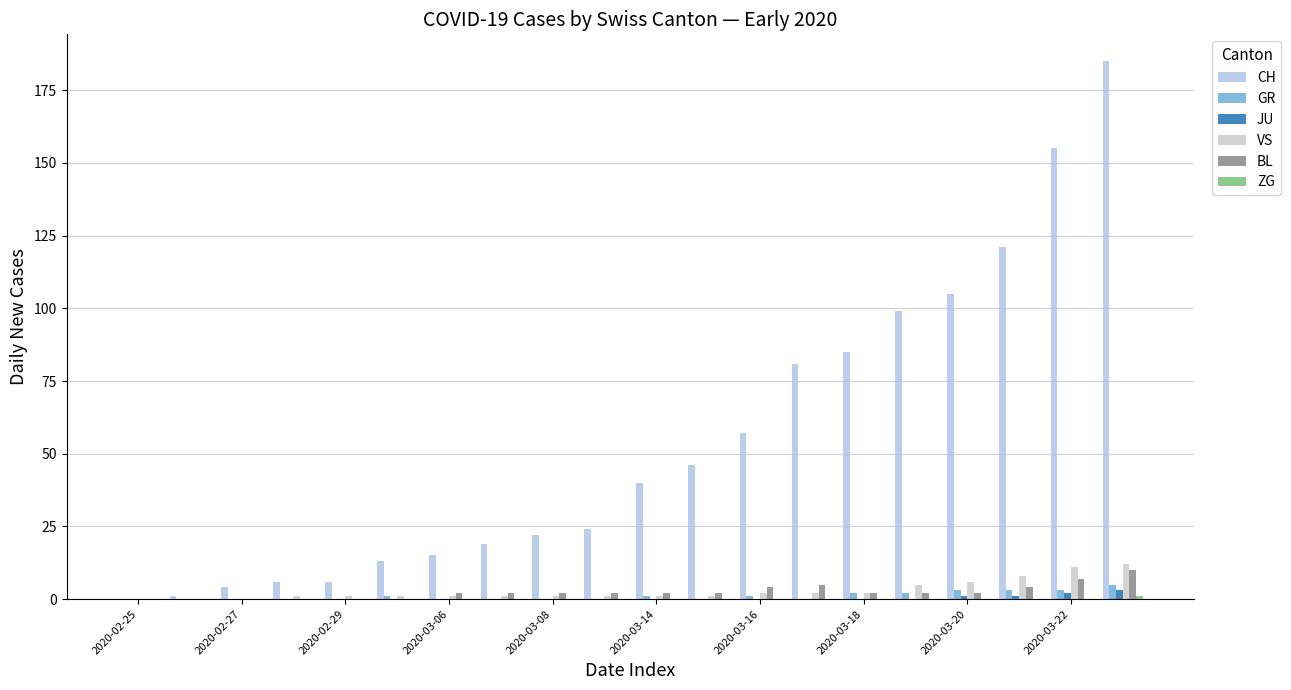

What is the sum of all BL values?

48